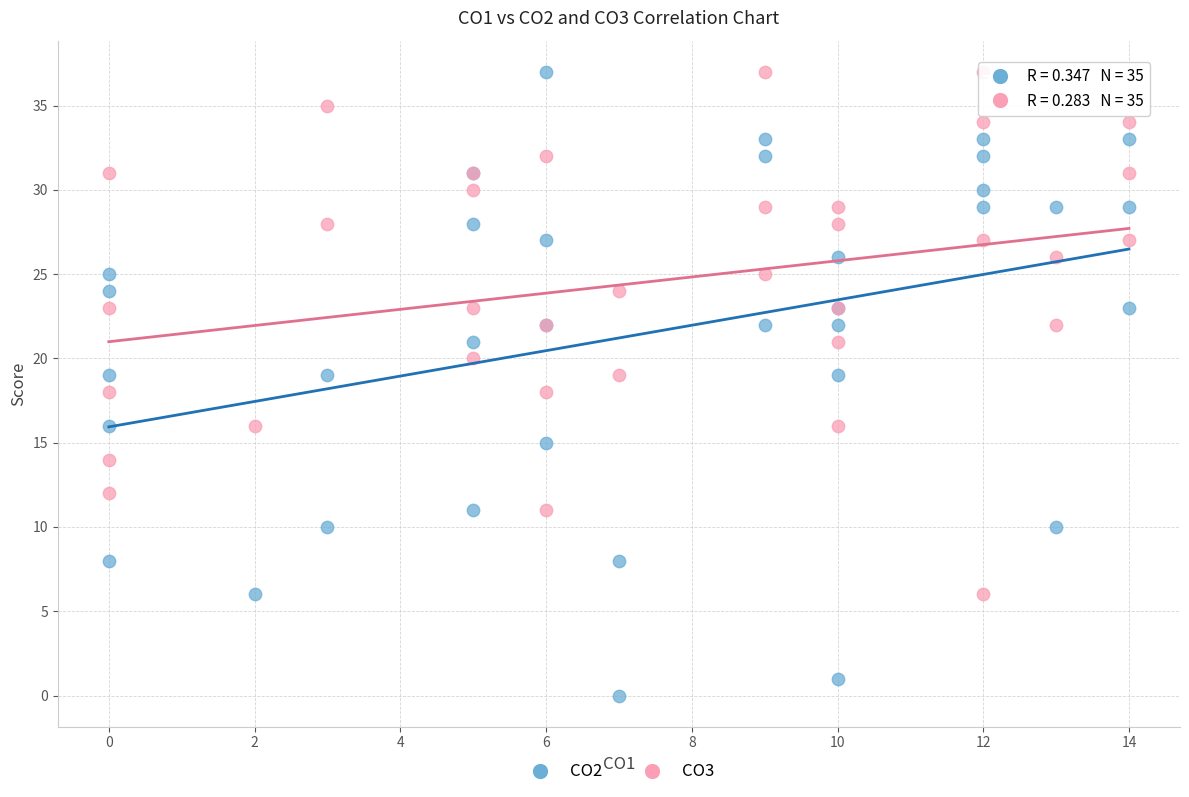

Which series has the largest Y range (max minus min)?

CO2